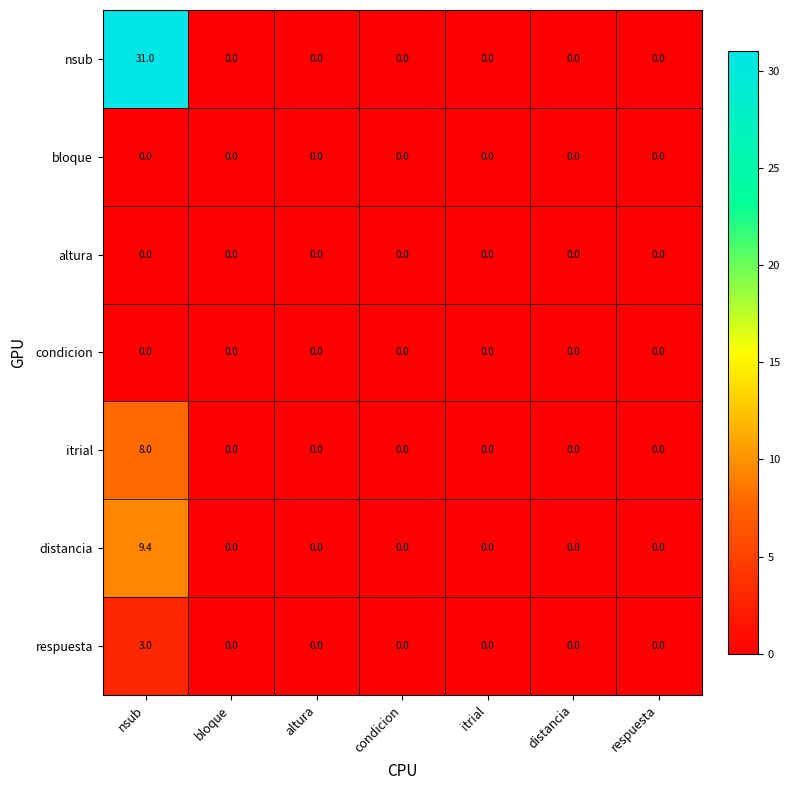

Which series has the widest spread of values?

nsub